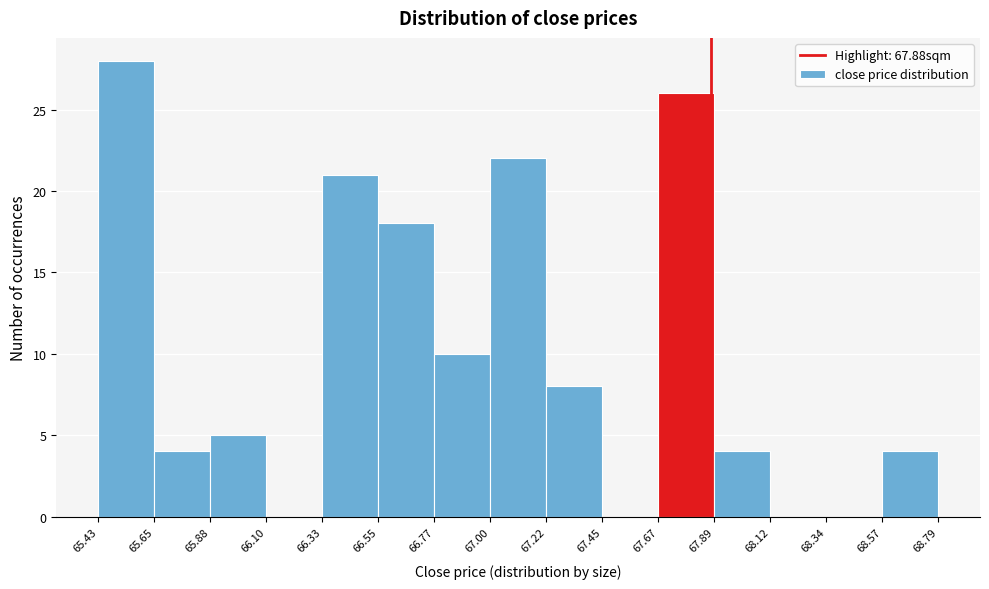

Reading left to right, transcribe this chart: for each bar, give the range it covers on the x-axis and its height. The values are not printed on the chart, so give them approximately, as read against the axis.

65.43 to 65.65: 28
65.65 to 65.88: 4
65.88 to 66.10: 5
66.10 to 66.33: 0
66.33 to 66.55: 21
66.55 to 66.77: 18
66.77 to 67.00: 10
67.00 to 67.22: 22
67.22 to 67.45: 8
67.45 to 67.67: 0
67.67 to 67.89: 26
67.89 to 68.12: 4
68.12 to 68.34: 0
68.34 to 68.57: 0
68.57 to 68.79: 4